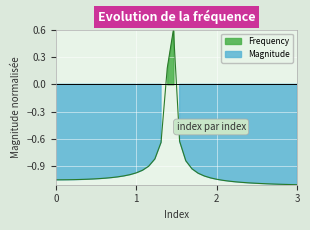

Does the chart display data point markers on the line(s)?

No